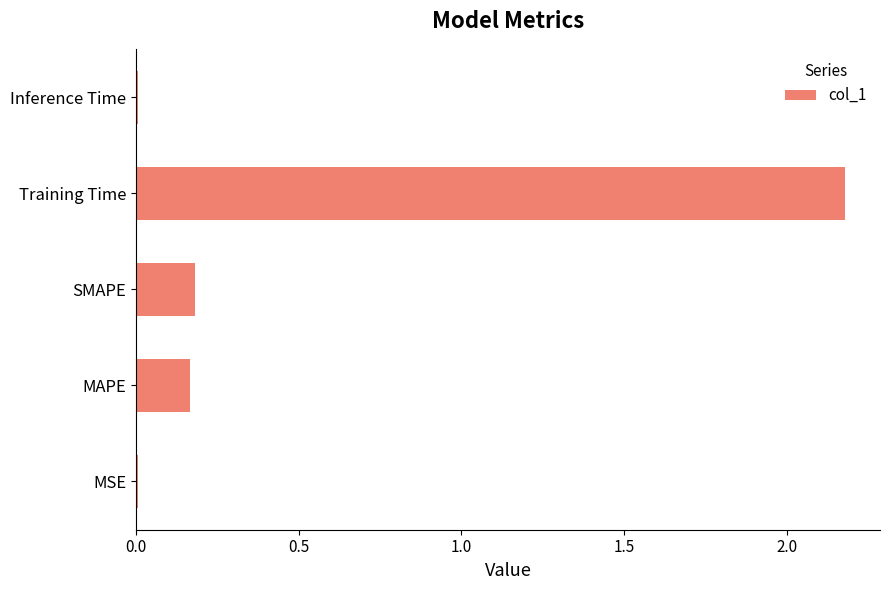

The value at SMAPE is 0.0. True or false?

False